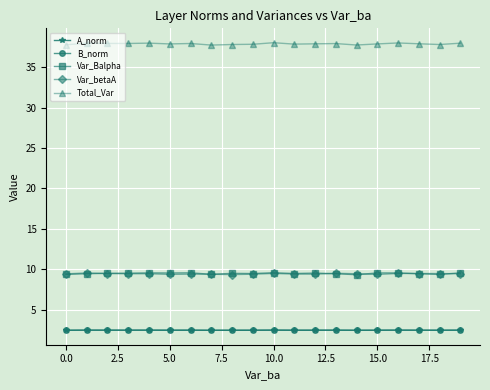

True or false: Var_betaA and B_norm cross at least once.

False